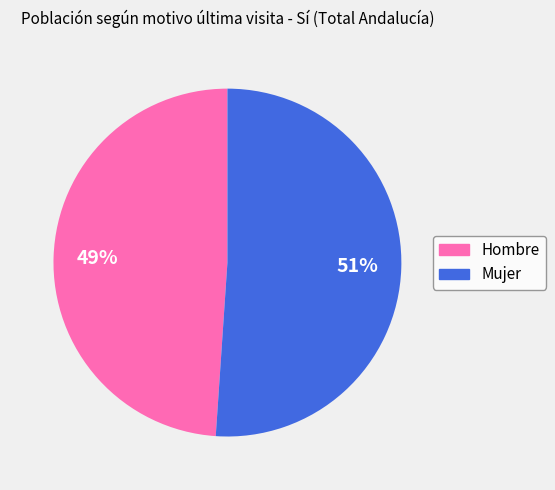

The Mujer slice represents 39% of the pie. True or false?

False